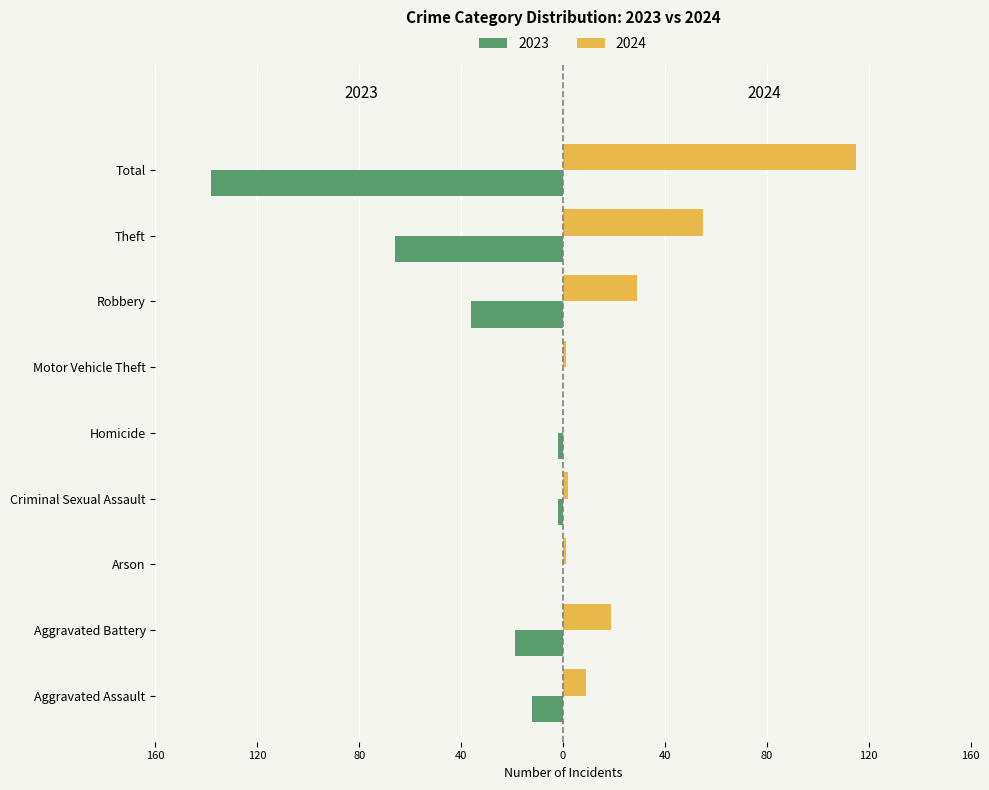

At how many categories does at least one series exceed 61?

1